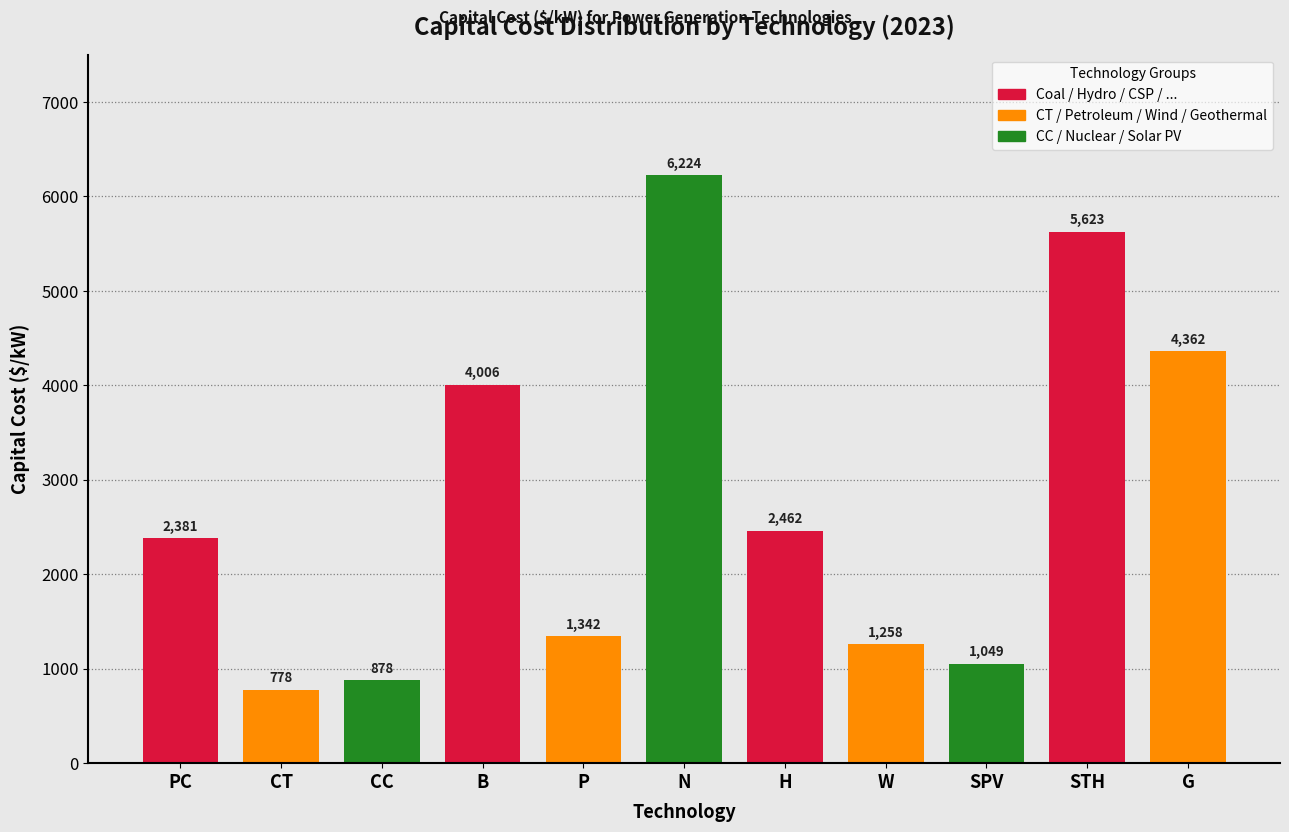

At which label is the value closest to 3501?

B